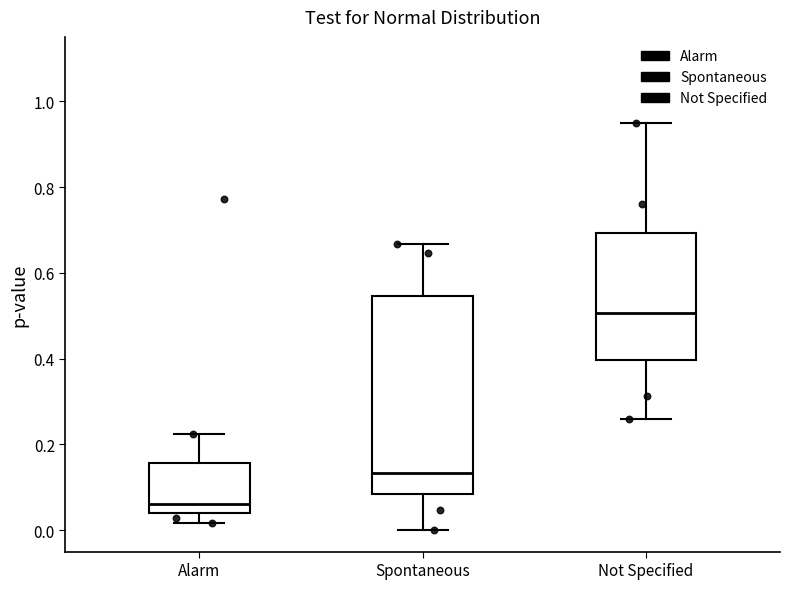

Reading left to right, transcribe this box plot: for each box, give where its median line is, the range the box spans, and where its two whiskers end, as read against the y-axis. The values are not printed on the chart, so give them approximately, as read against the axis.

Alarm: median 0.06, box 0.04 to 0.16, whiskers 0.02 to 0.22
Spontaneous: median 0.14, box 0.08 to 0.54, whiskers 0.00 to 0.66
Not Specified: median 0.50, box 0.40 to 0.70, whiskers 0.26 to 0.94